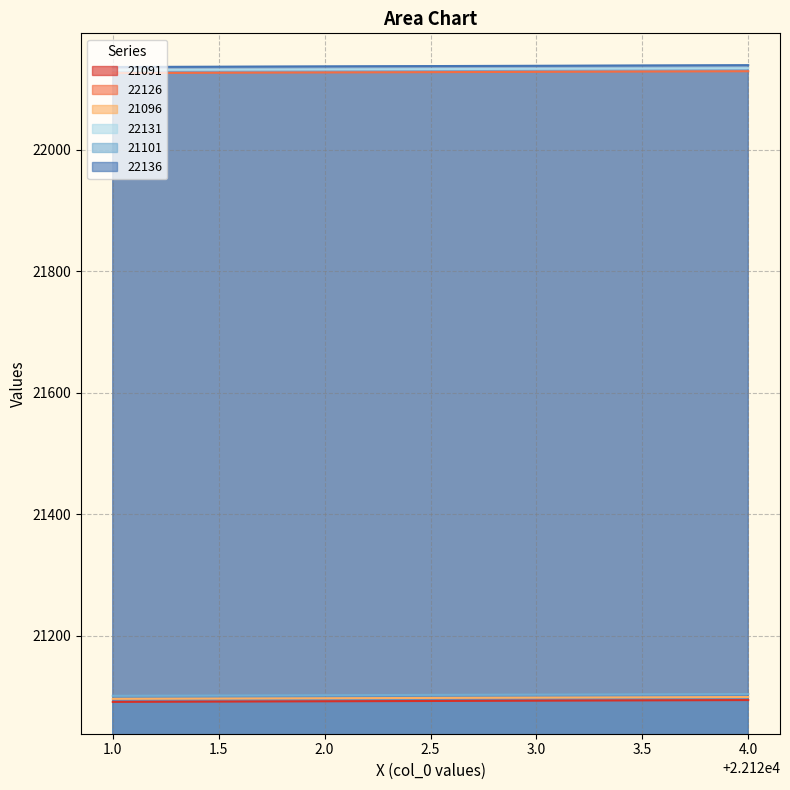

What is the sum of all 21096 values?

84390